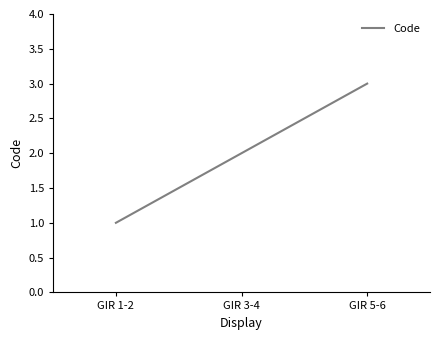

Rank the categories by value from lowest to highest.

GIR 1-2, GIR 3-4, GIR 5-6